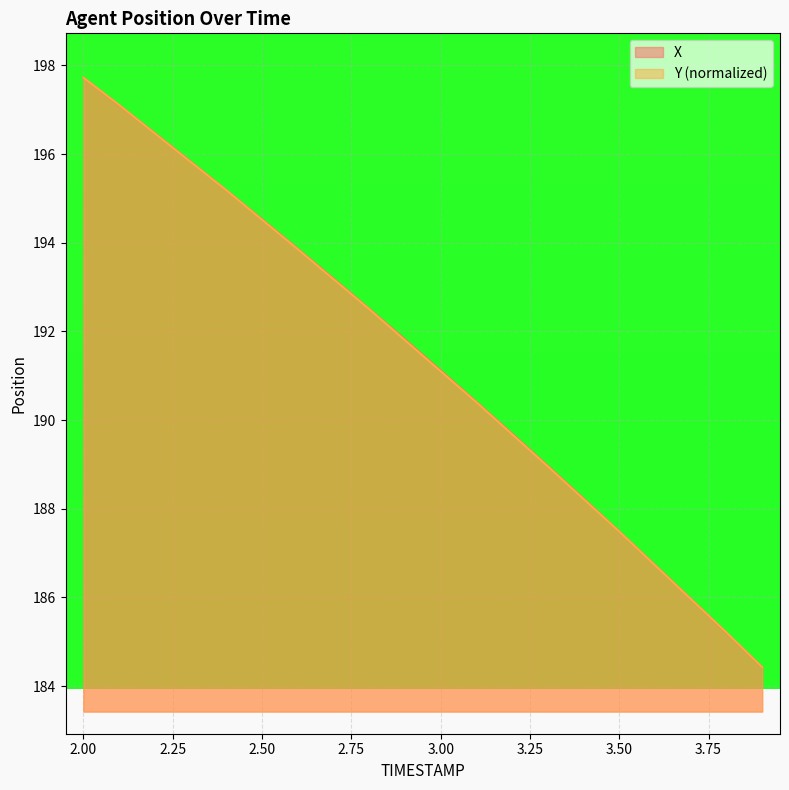

Which series has the largest total across all categories?

X